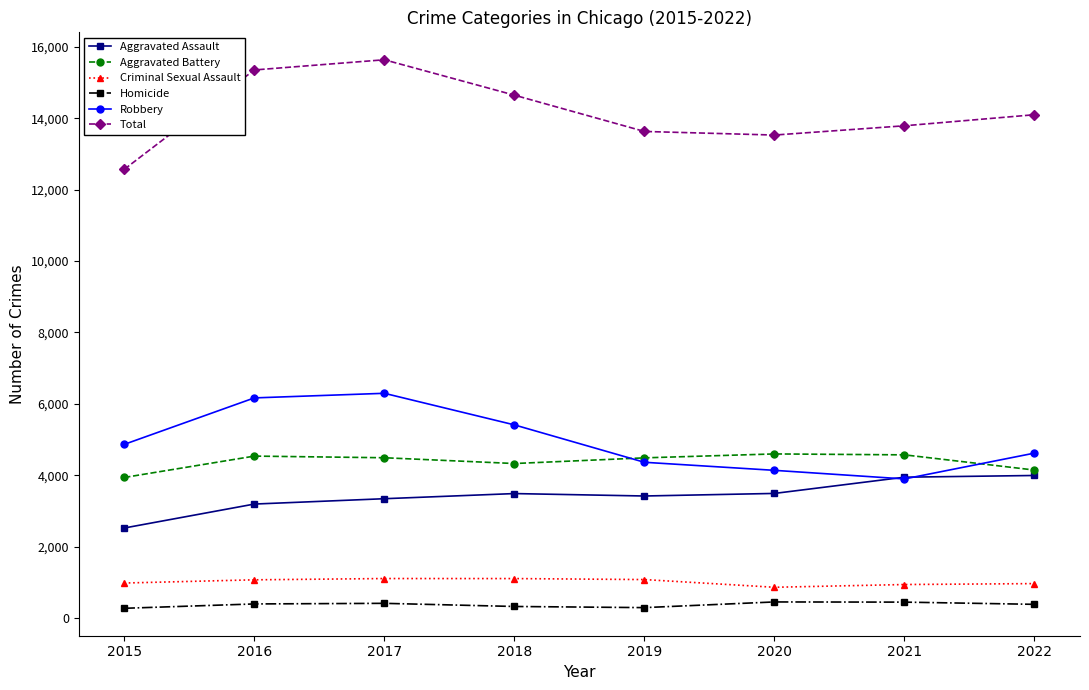

True or false: Aggravated Battery has more than 1 points higher than both neighbors.

True